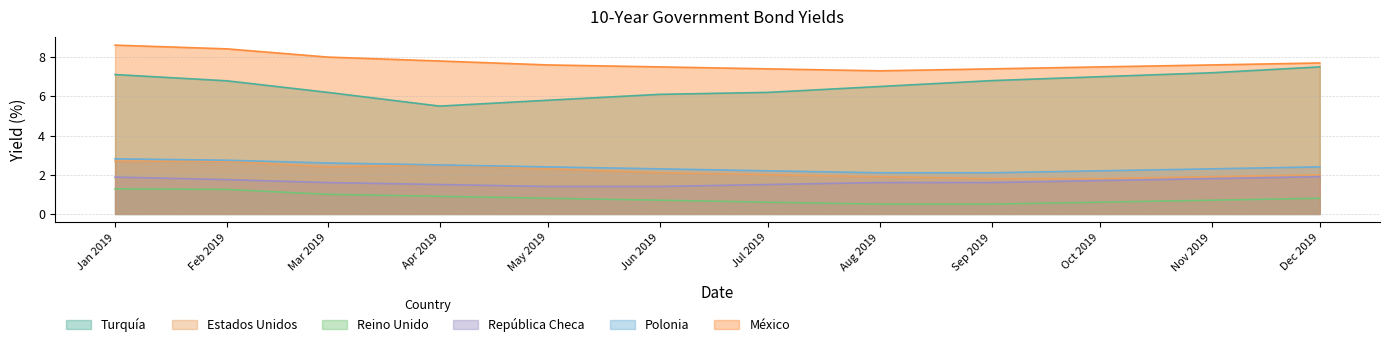

What are all the series names shown in the legend?

Turquía, Estados Unidos, Reino Unido, República Checa, Polonia, México